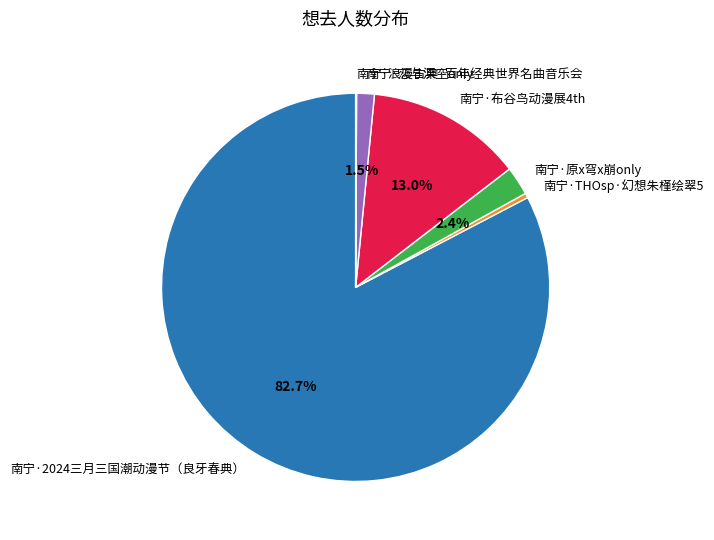

What percentage is the 南宁·布谷鸟动漫展4th slice, to the nearest percent?

13%